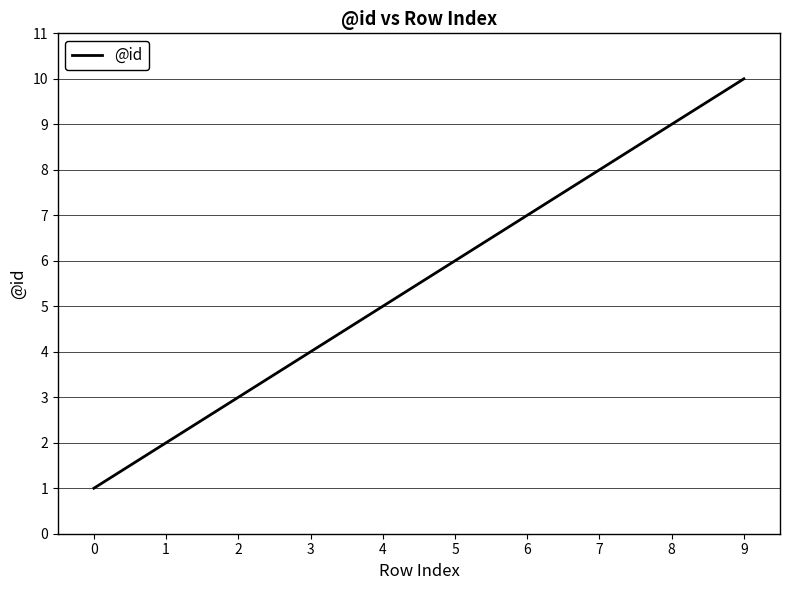

List the labels in order of value, largest first.

9, 8, 7, 6, 5, 4, 3, 2, 1, 0